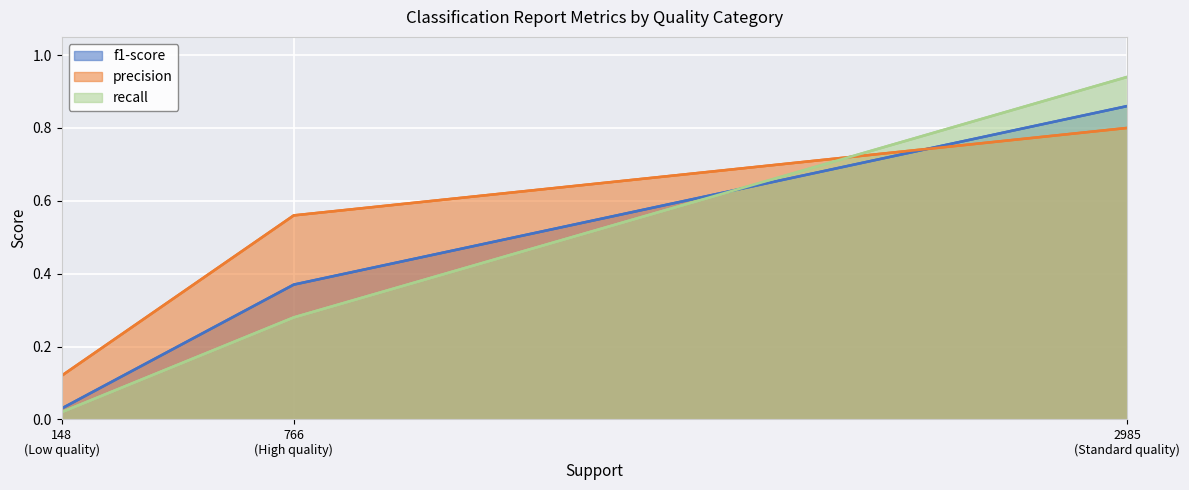

How many lines are shown in the chart?

3